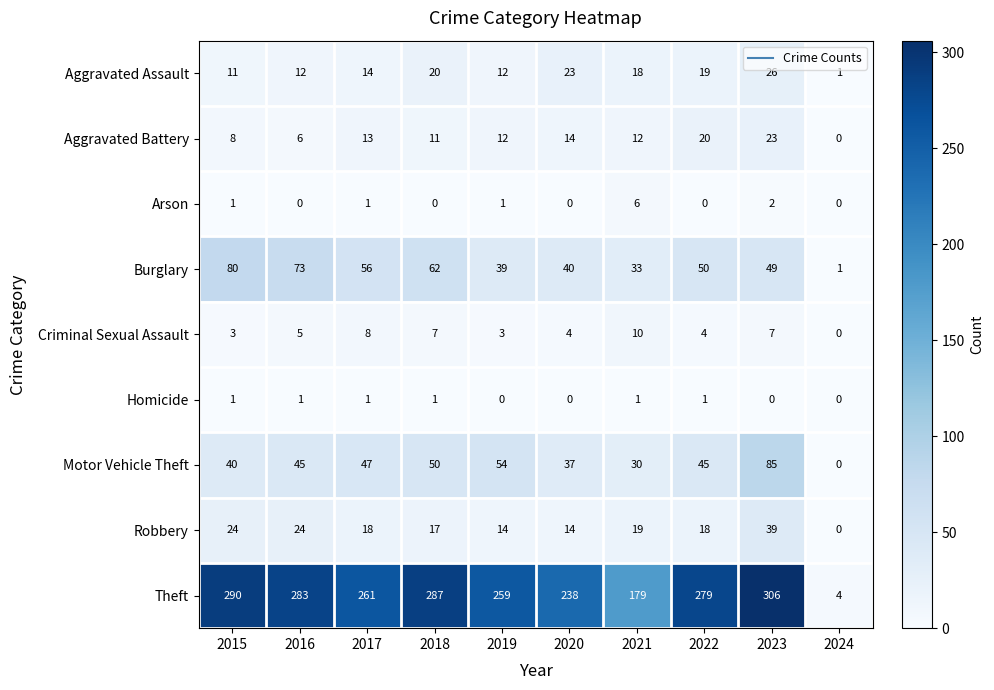

How many data points does each series have?

10